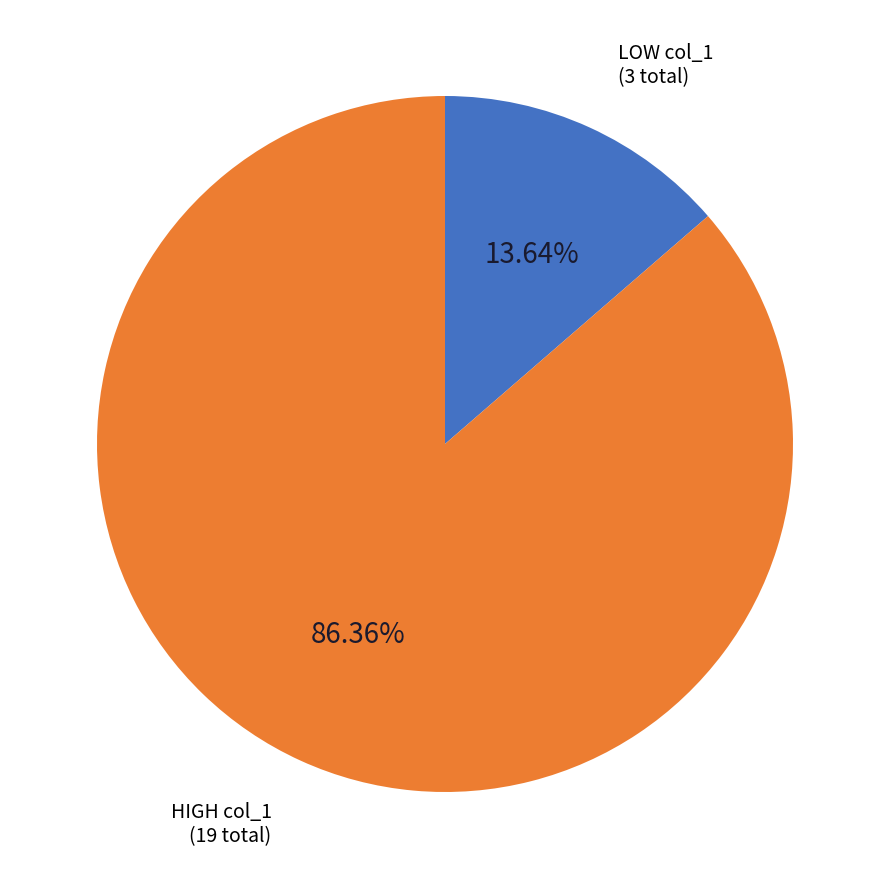

Does any single category account for the majority?

Yes